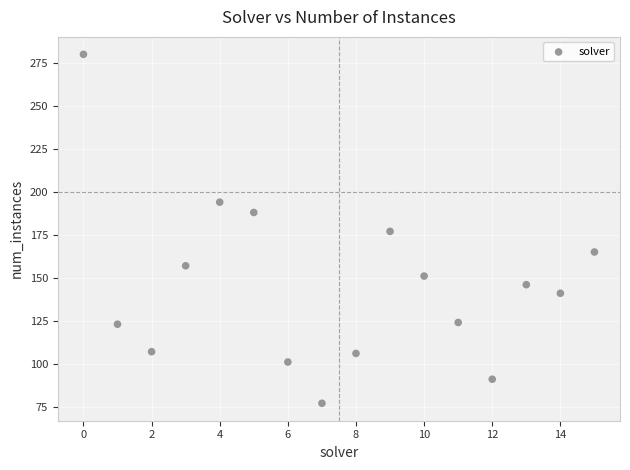

What is the range of Y values (max minus min)?

203